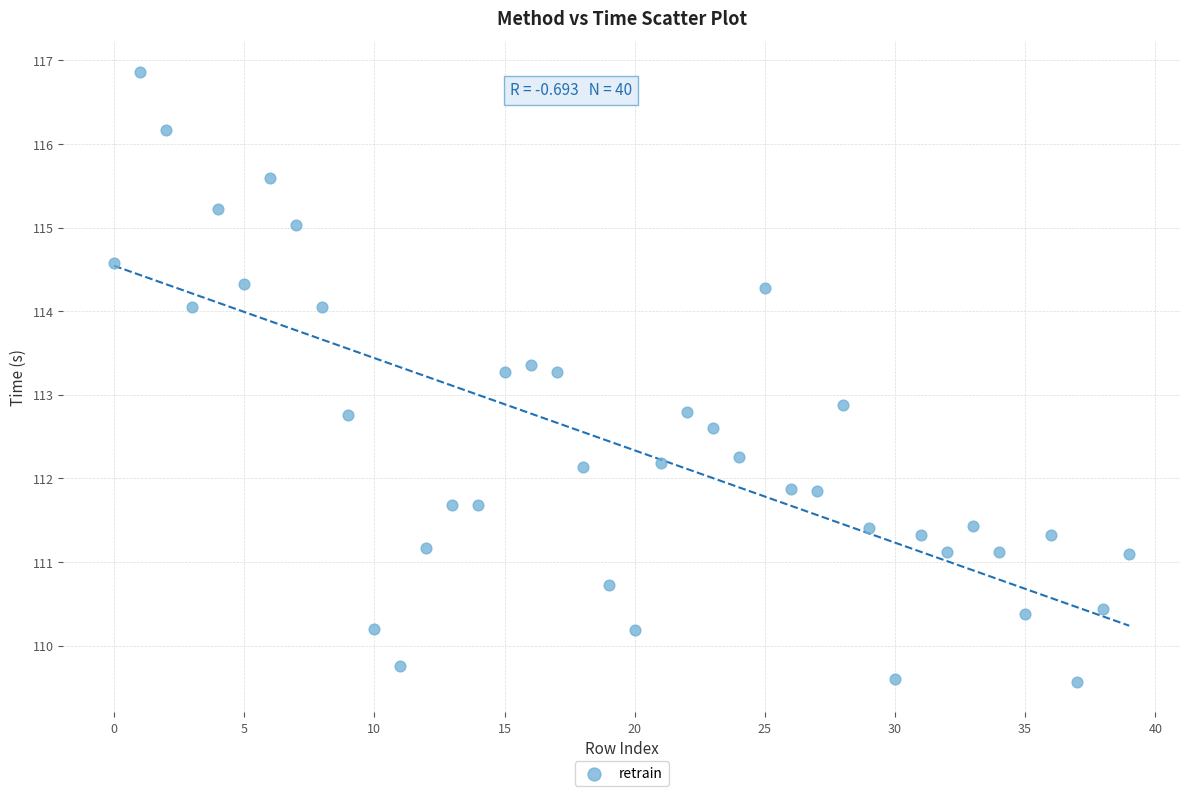

What Y value in the scatter plot is closest to 113?

112.9